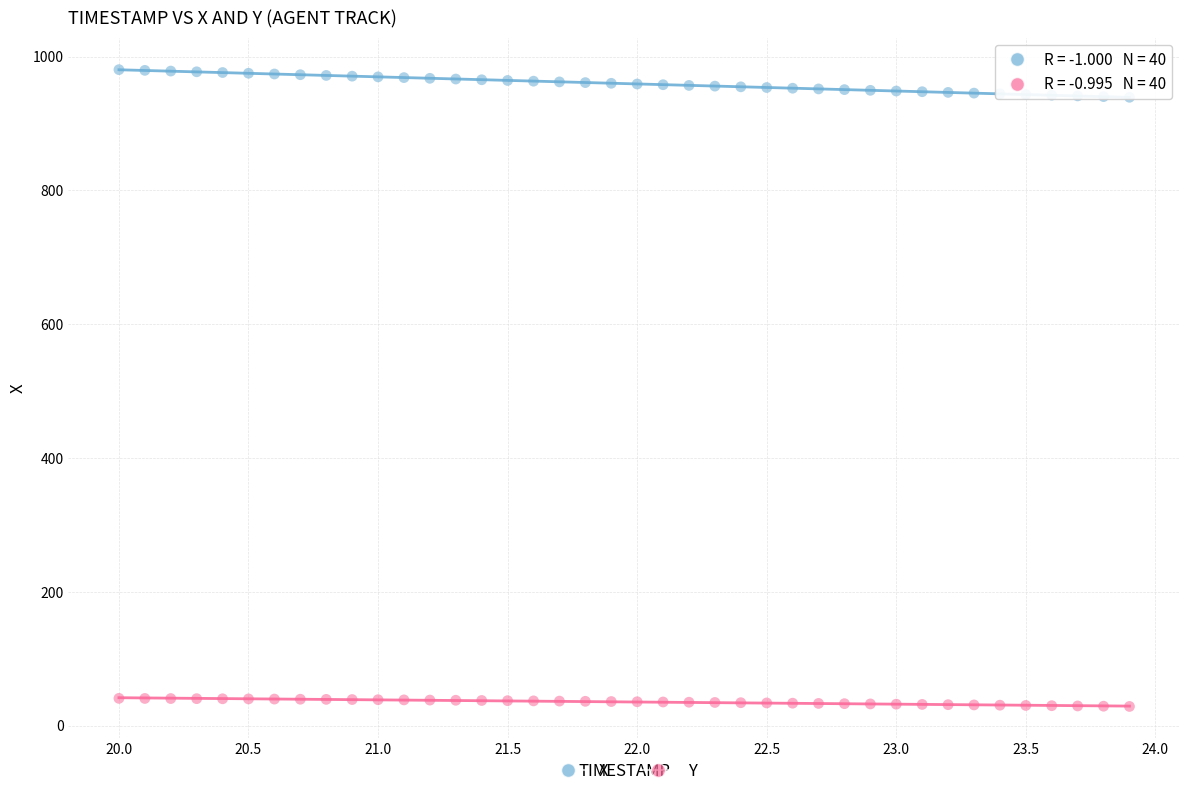

Across all data points, what is the range of Y values (max minus min)?

952.0